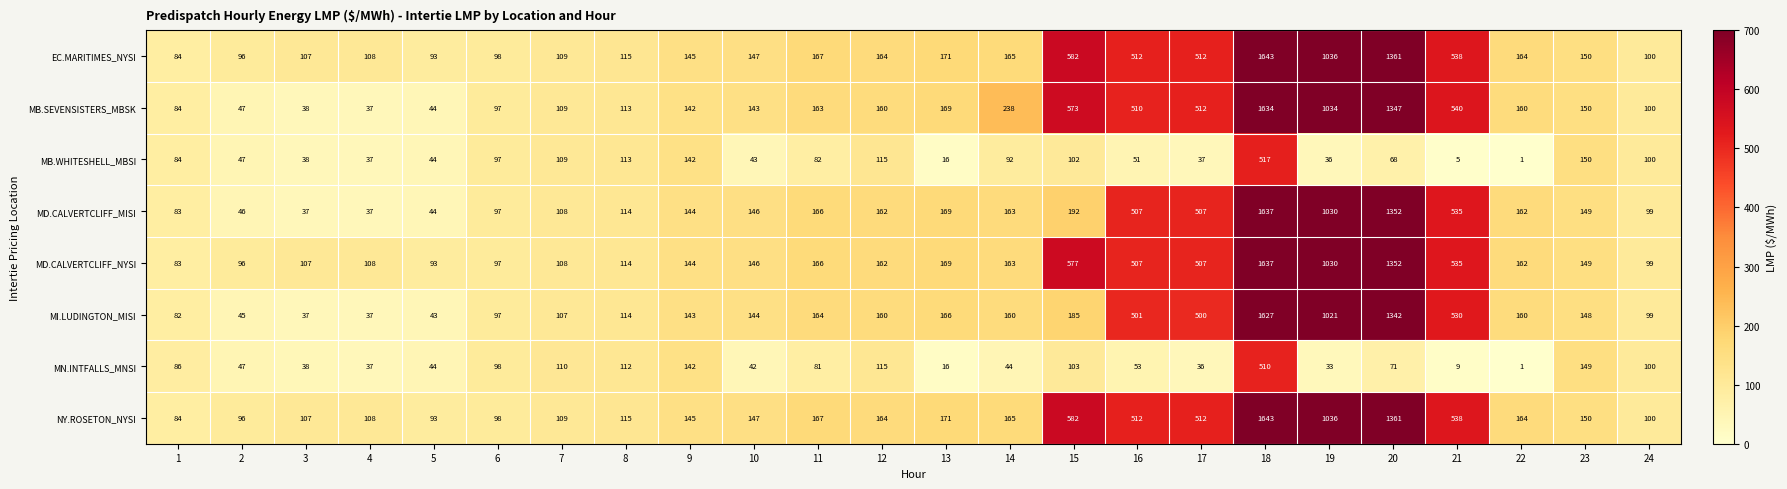

What is the average value of the MB.WHITESHELL_MBSI series?

89